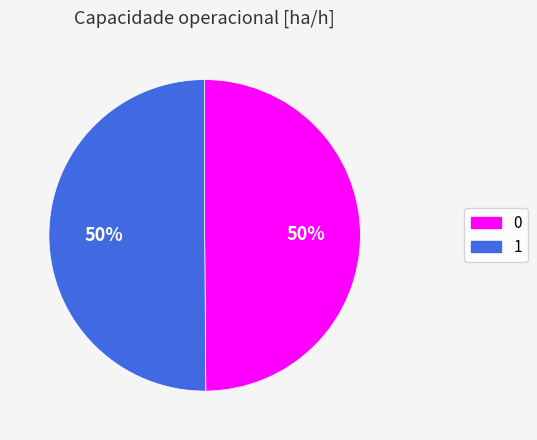

To the nearest percent, what is the average slice percentage?

50%